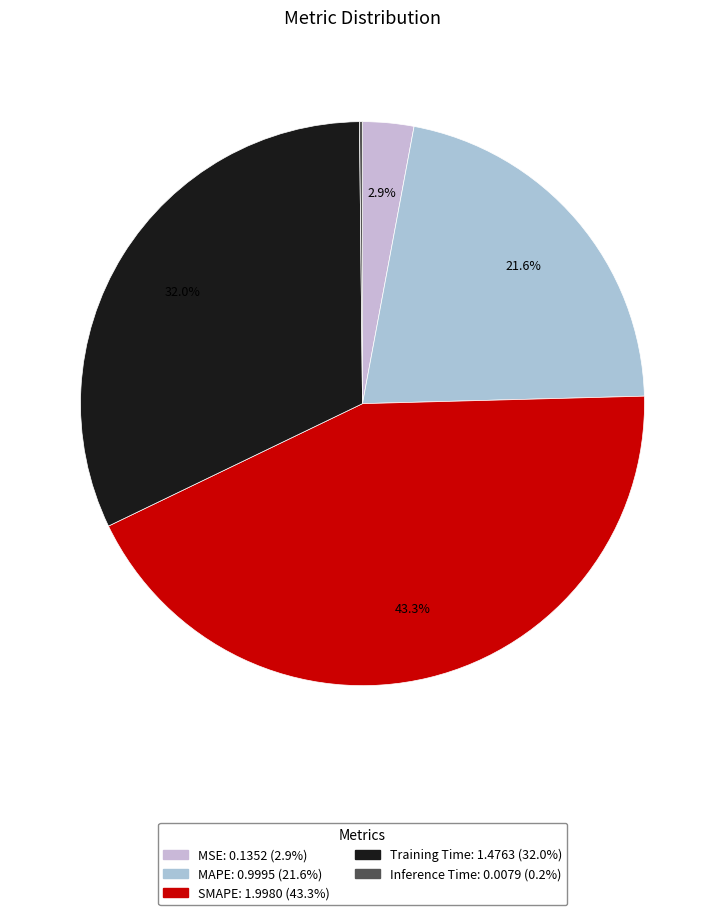

Rank the categories by value from lowest to highest.

Inference Time, MSE, MAPE, Training Time, SMAPE